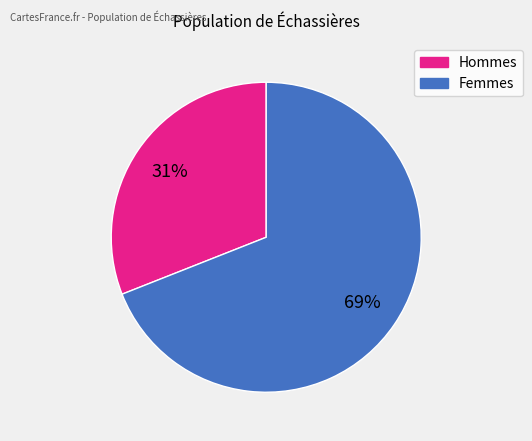

To the nearest percent, what is the average slice percentage?

50%